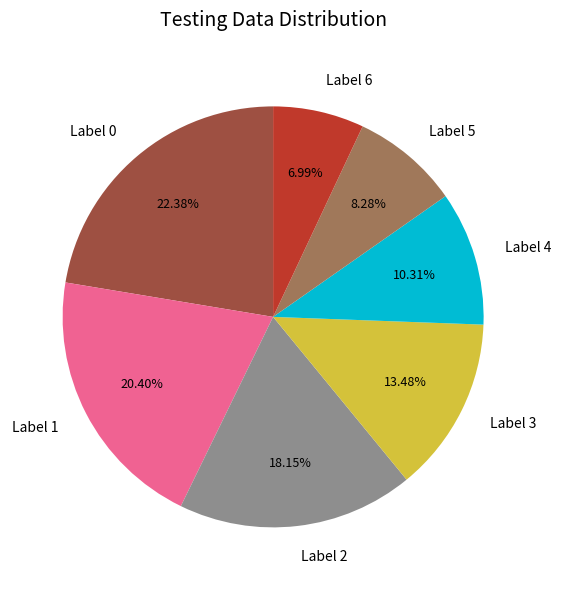

Count the number of slices in the pie.

7